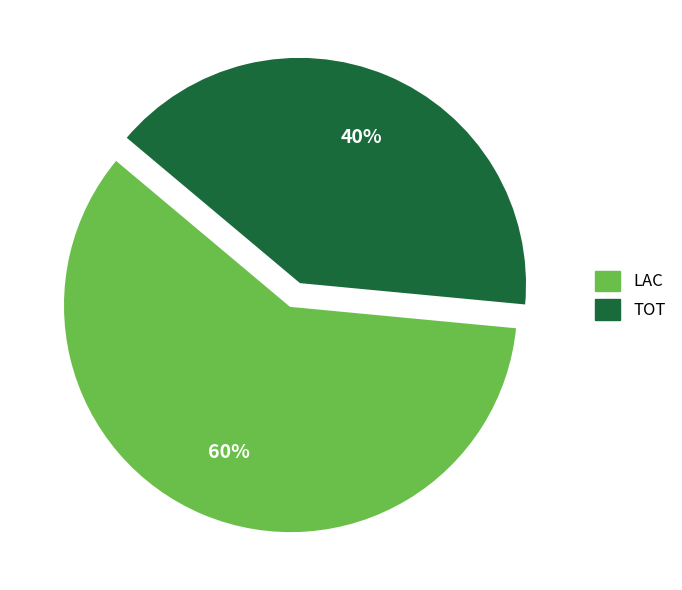

Approximately how many times larger is the value at TOT compared to LAC?

0.7